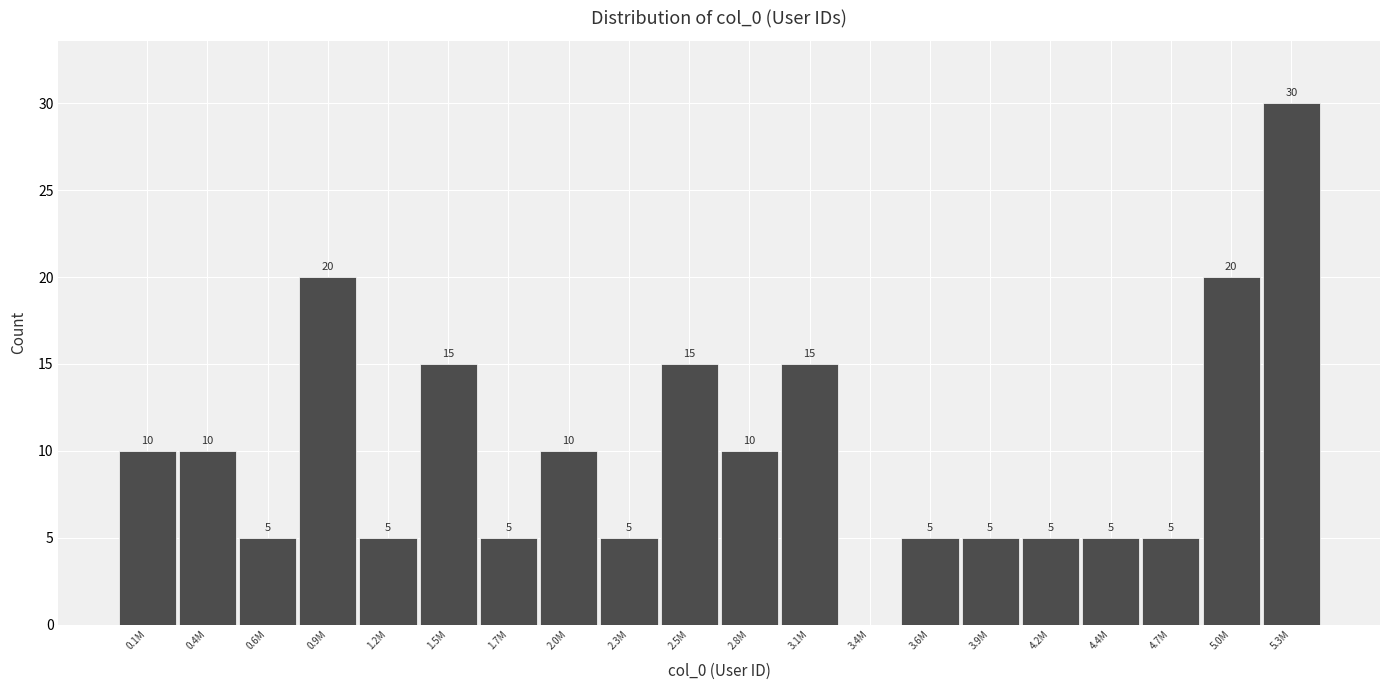

Reading left to right, extract all data points from this chart.

0.1M=10	0.4M=10	0.6M=5	0.9M=20	1.2M=5	1.5M=15	1.7M=5	2.0M=10	2.3M=5	2.5M=15	2.8M=10	3.1M=15	3.4M=0	3.6M=5	3.9M=5	4.2M=5	4.4M=5	4.7M=5	5.0M=20	5.3M=30